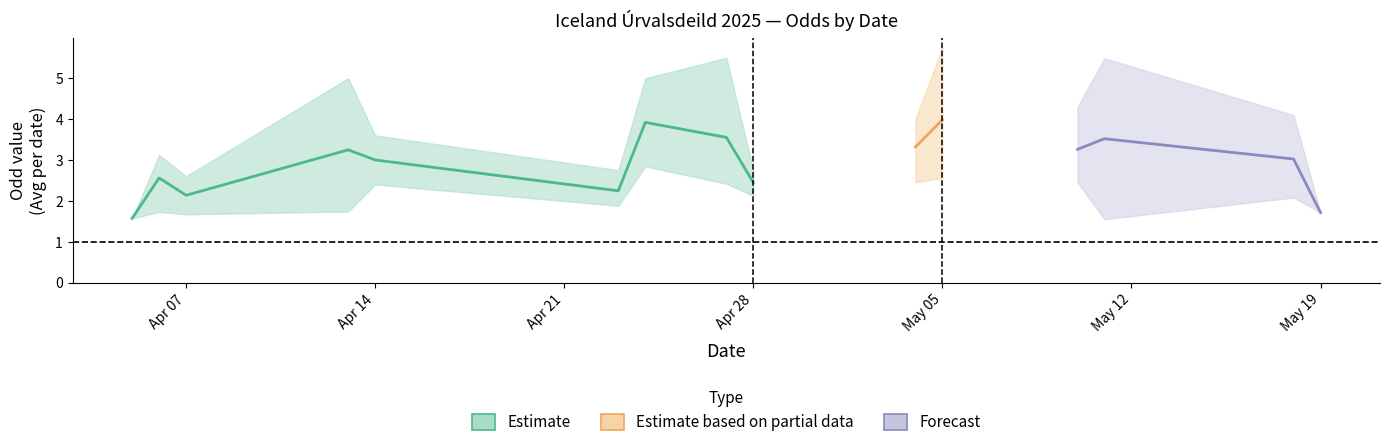

Does the chart have visible grid lines?

No